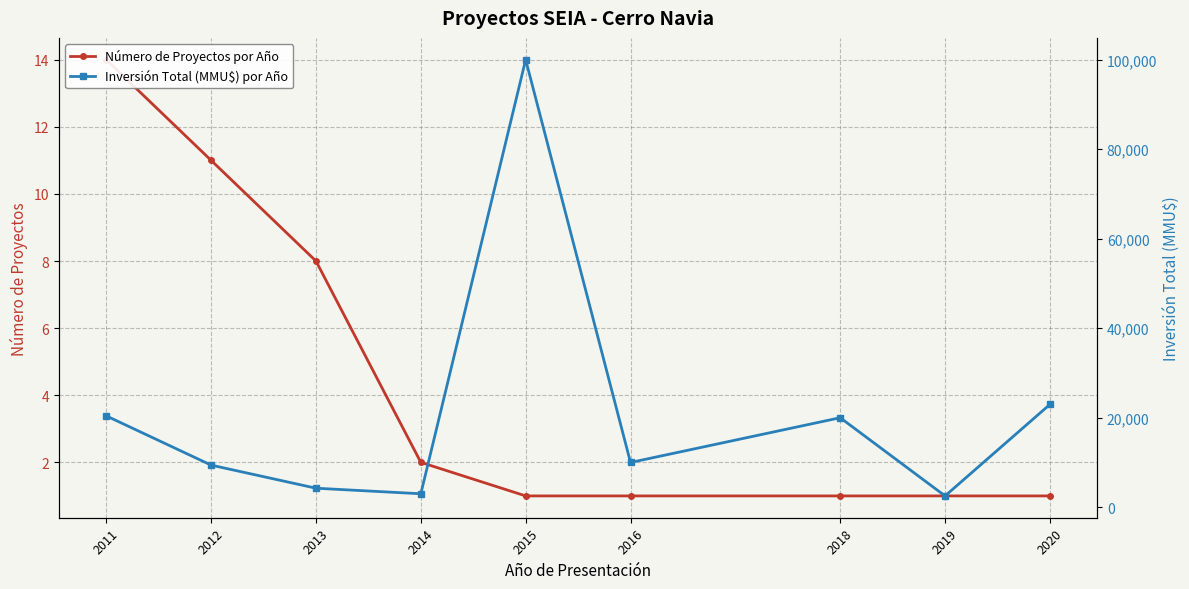

Where is Inversión Total (MMU$) por Año nearest to the value 51264?

2020